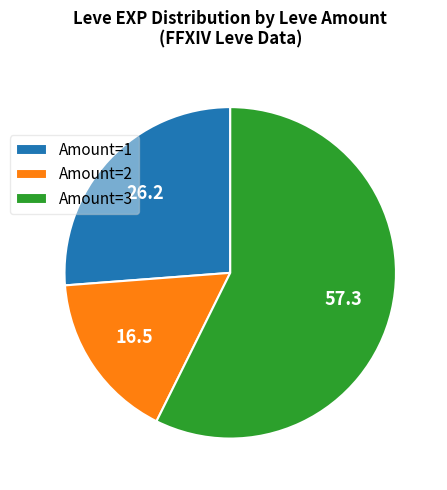

Rank the categories by value from highest to lowest.

Amount=3, Amount=1, Amount=2